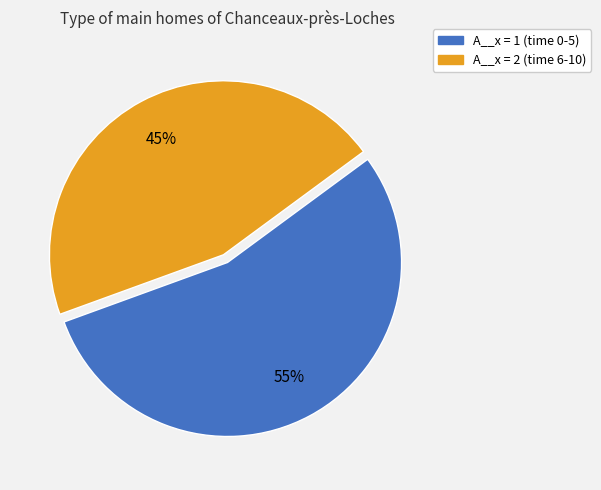

Between A__x = 2 (time 6-10) and A__x = 1 (time 0-5), which is larger?

A__x = 1 (time 0-5)